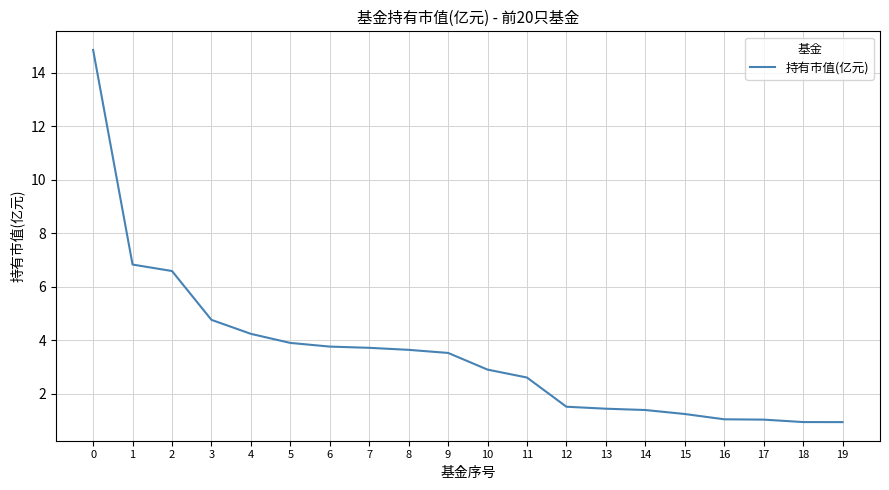

What is the change in value from 9 to 16?

-2.5